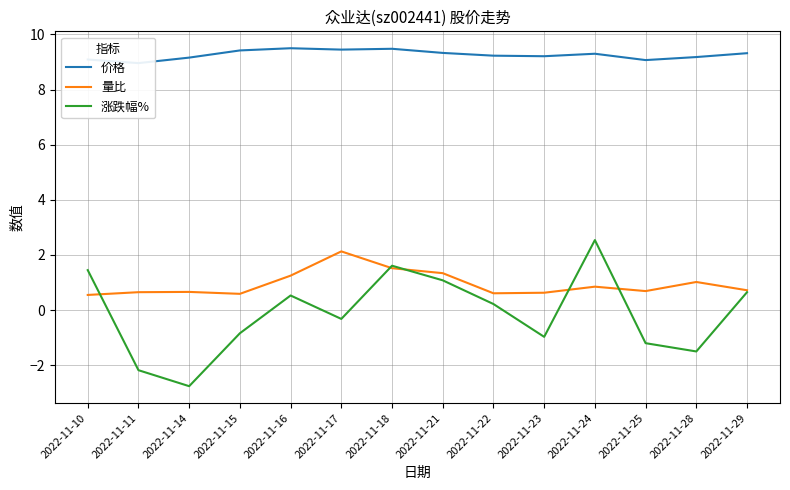

What is the difference between the highest and lowest values at 2022-11-15?

10.3